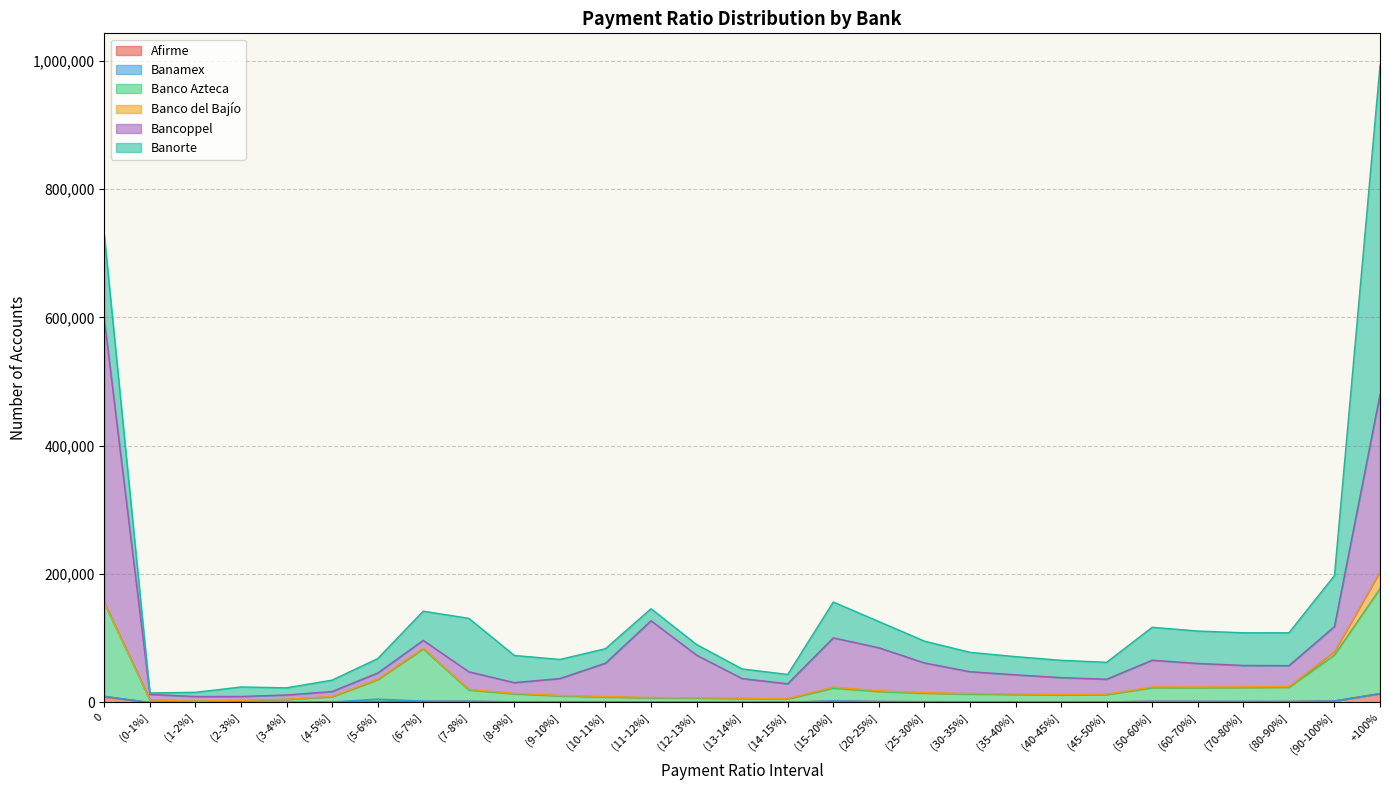

The value of Banorte at (12-13%] is 22913. True or false?

False